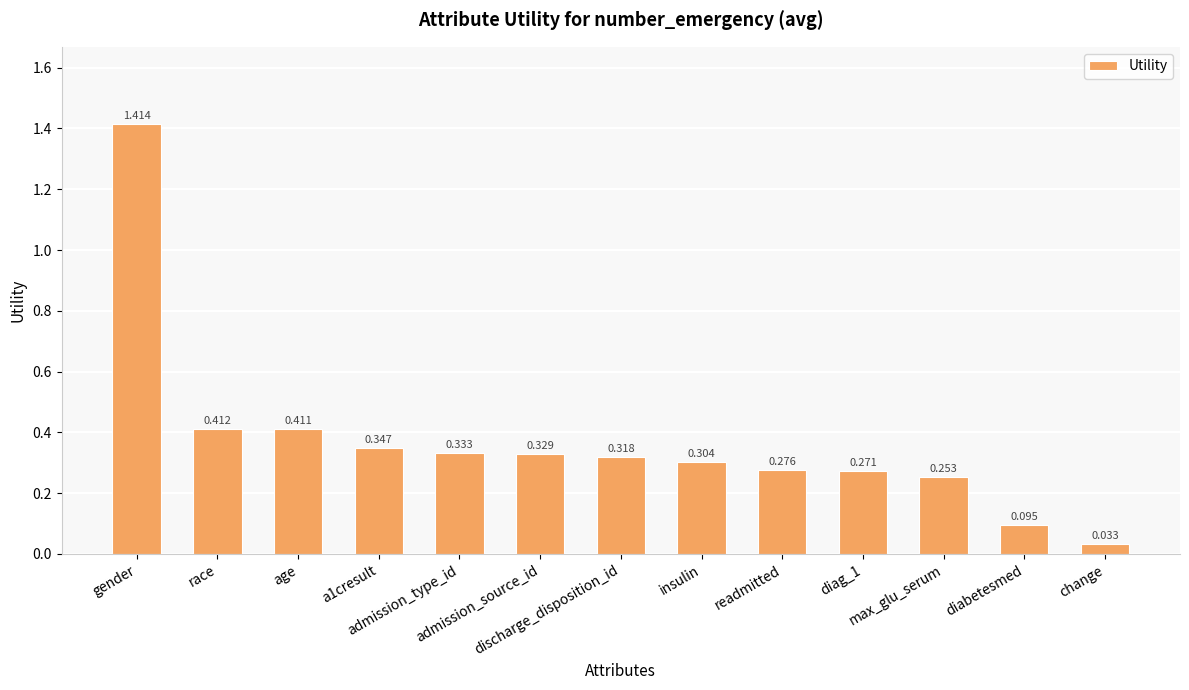

What is the sum of all values?

4.8